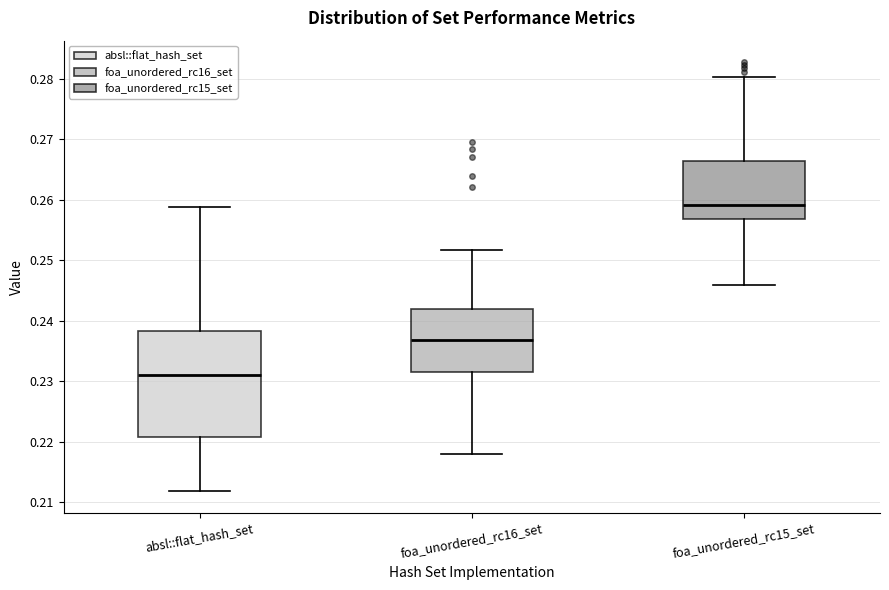

Where does the upper whisker of the box for foa_unordered_rc16_set end on the y-axis? The values are not printed on the chart, so give them approximately, as read against the axis.

0.252